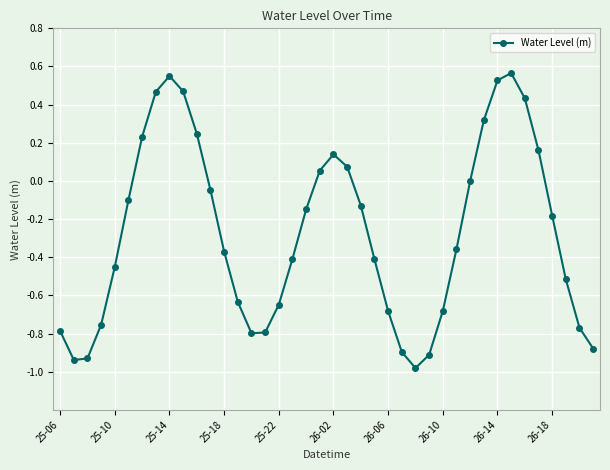

What is the smallest value displayed?

-1.0